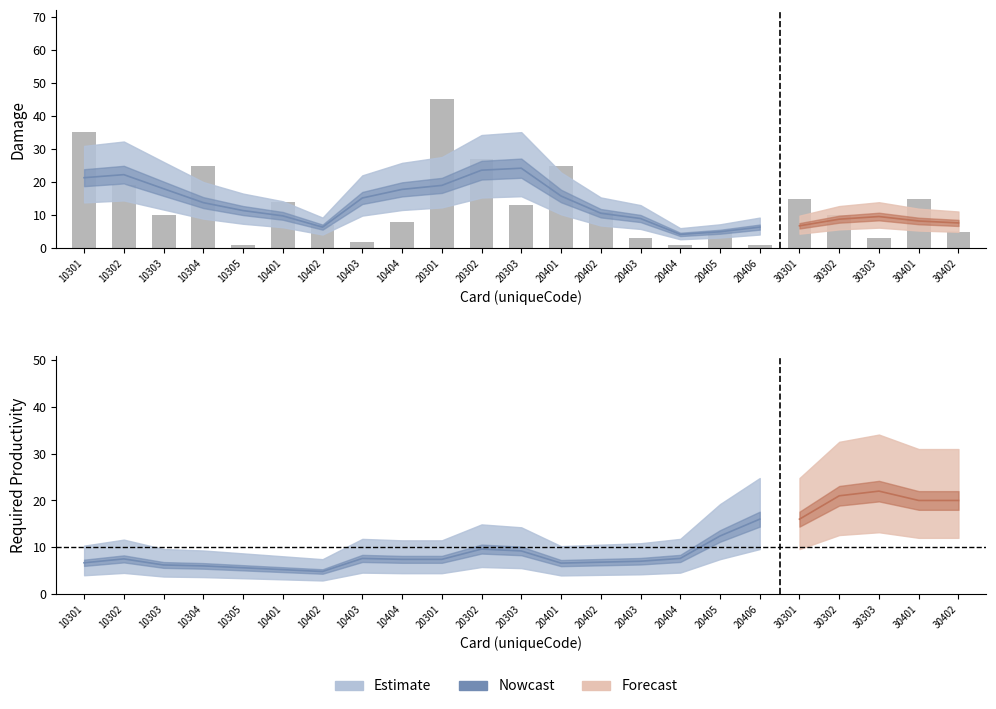

Count the number of values greater than 10.

11